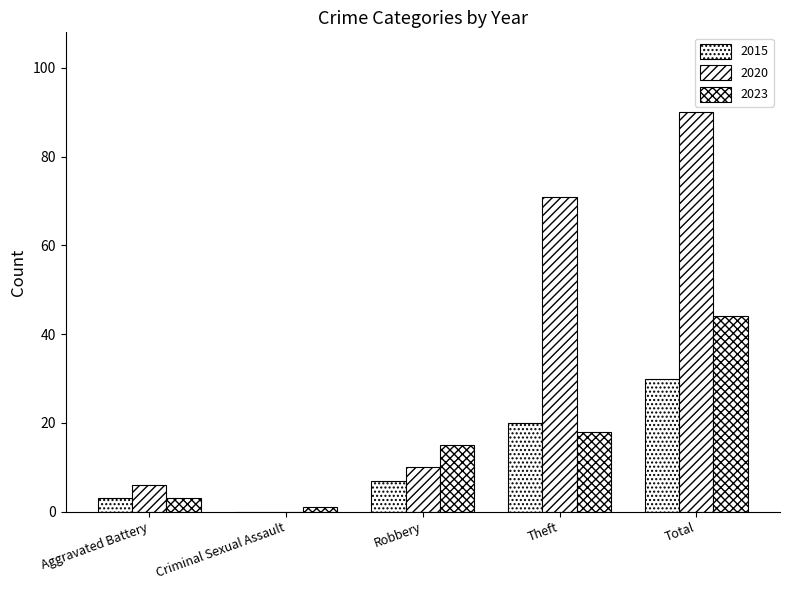

How many positive values does the 2020 series have?

4